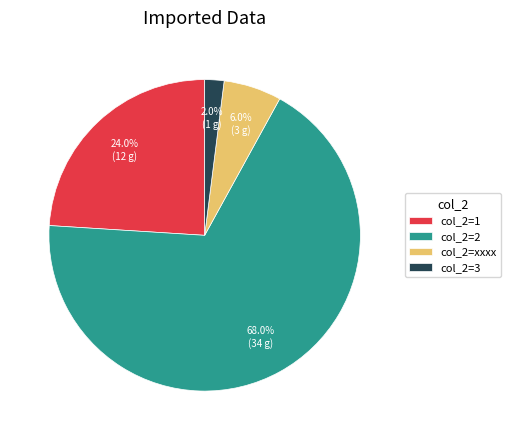

Between col_2=xxxx and col_2=3, which is larger?

col_2=xxxx